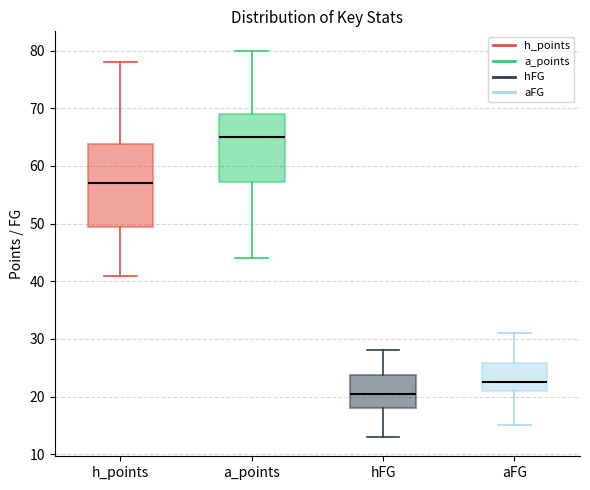

Reading left to right, transcribe this box plot: for each box, give where its median line is, the range the box spans, and where its two whiskers end, as read against the y-axis. The values are not printed on the chart, so give them approximately, as read against the axis.

h_points: median 57, box 50 to 64, whiskers 41 to 78
a_points: median 65, box 57 to 69, whiskers 44 to 80
hFG: median 21, box 18 to 24, whiskers 13 to 28
aFG: median 23, box 21 to 26, whiskers 15 to 31